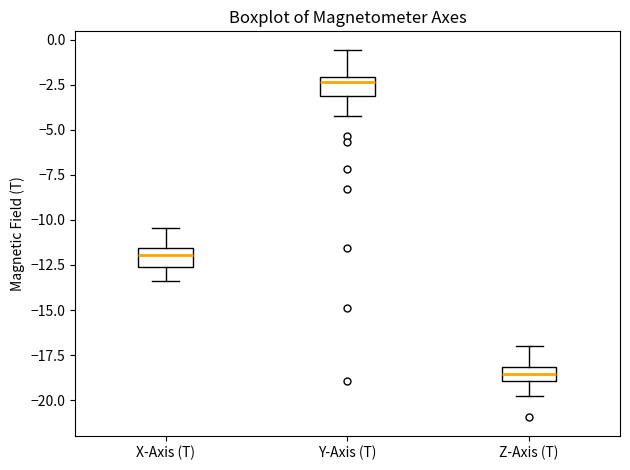

Which box has the highest median line?

Y-Axis (T)